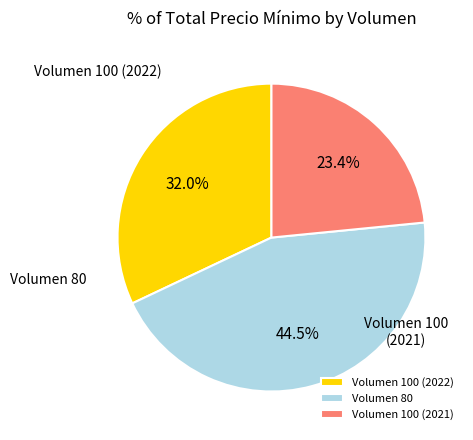

Does any single category account for the majority?

No